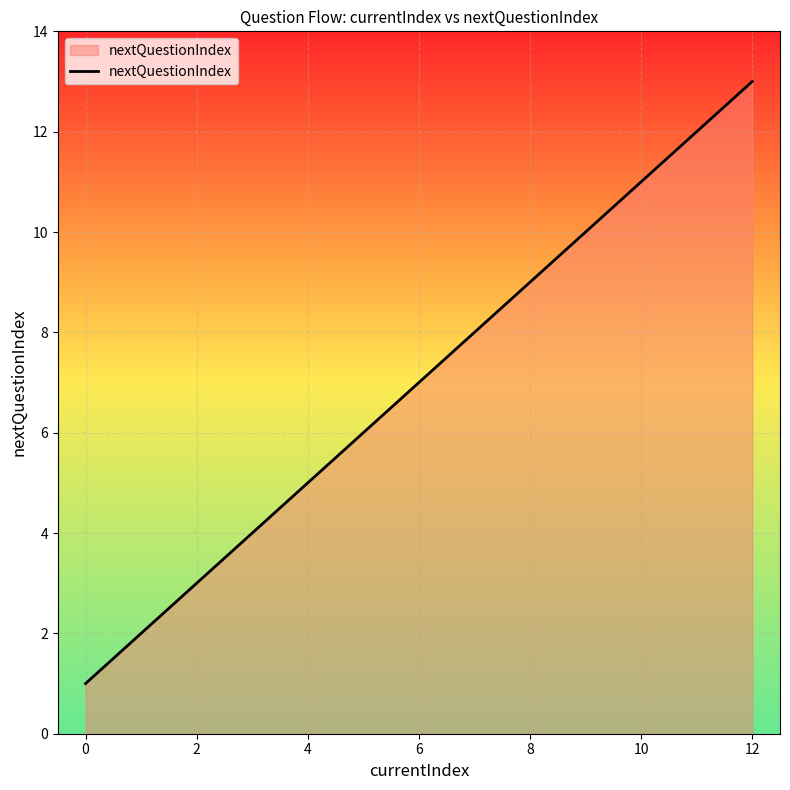

Does the chart display data point markers on the line(s)?

No